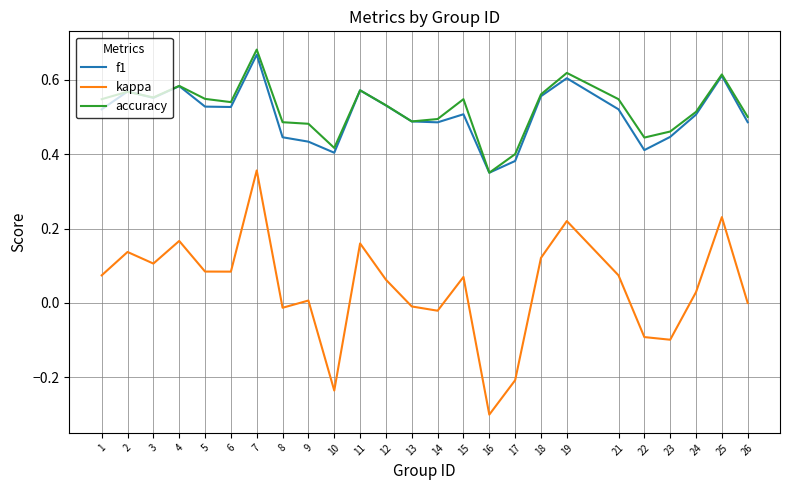

What is the minimum value shown in the chart?

-0.3